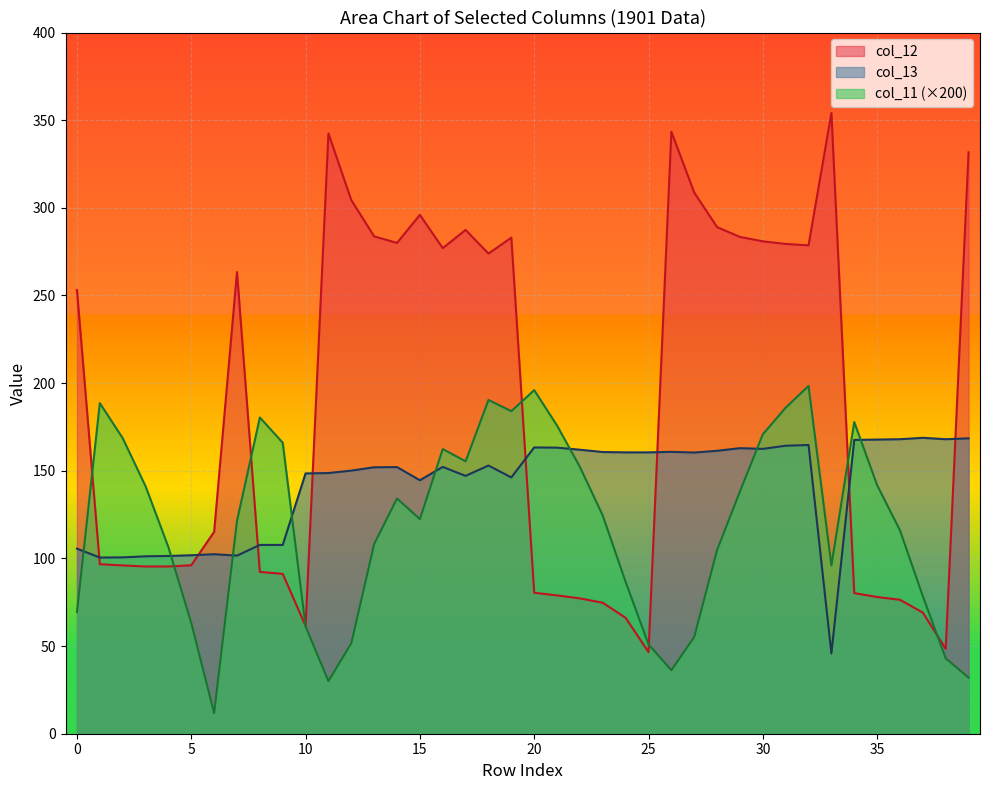

True or false: col_11 and col_12 cross at least once.

True